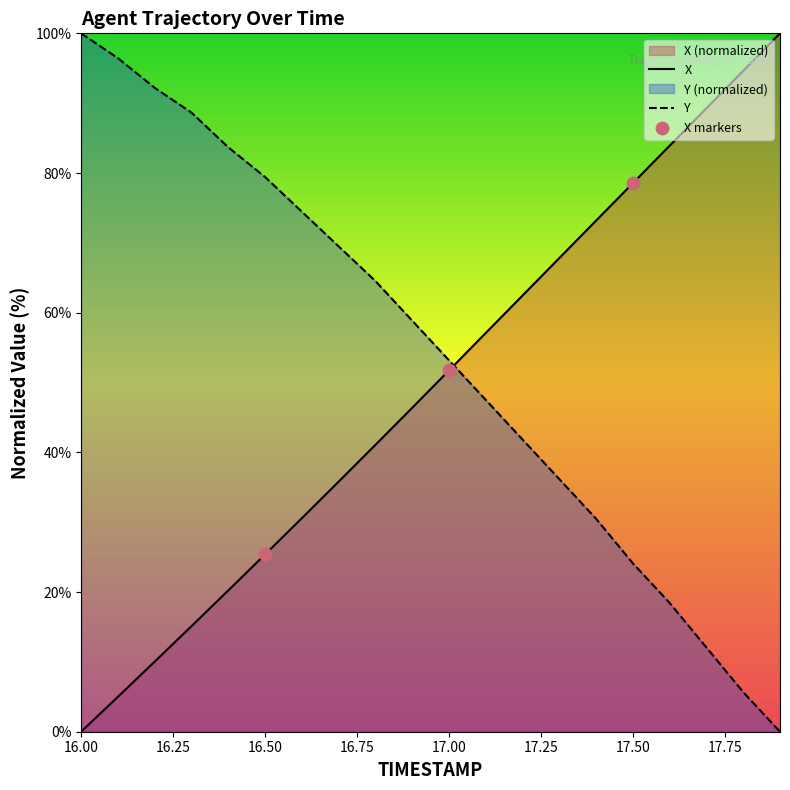

At how many categories does at least one series exceed 15?

20